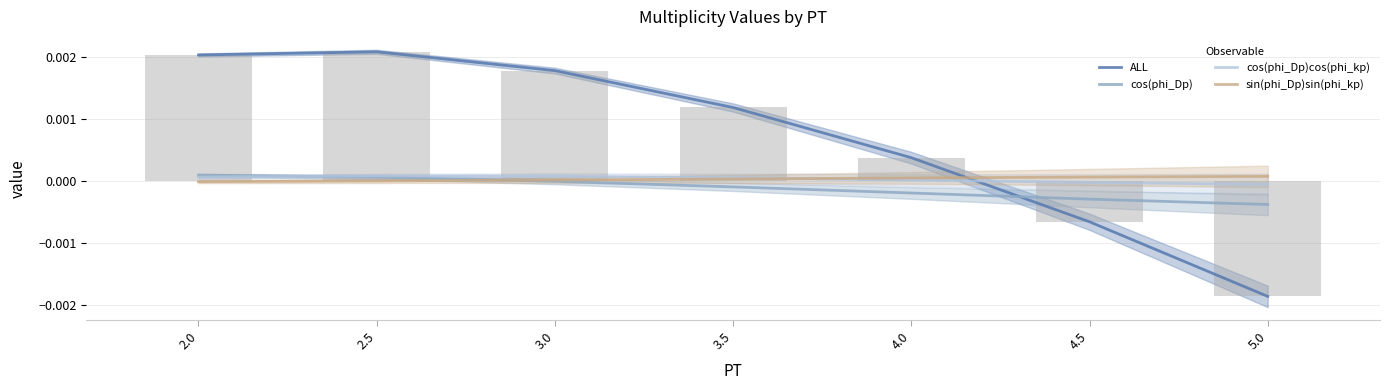

Which series changed the most between 4.0 and 5.0?

ALL